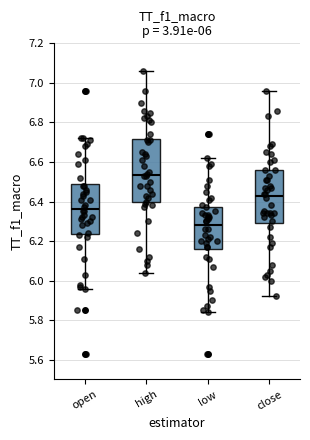

Comparing the boxes themselves (not the whiskers), which one is the tallest?

high